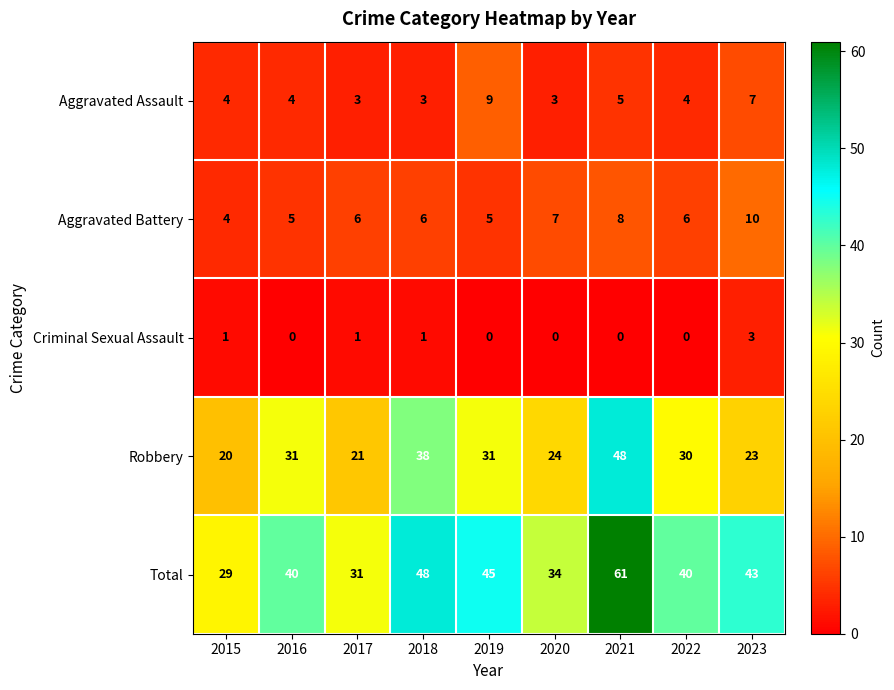

What is the difference between the second highest and minimum values in the Aggravated Assault series?

4